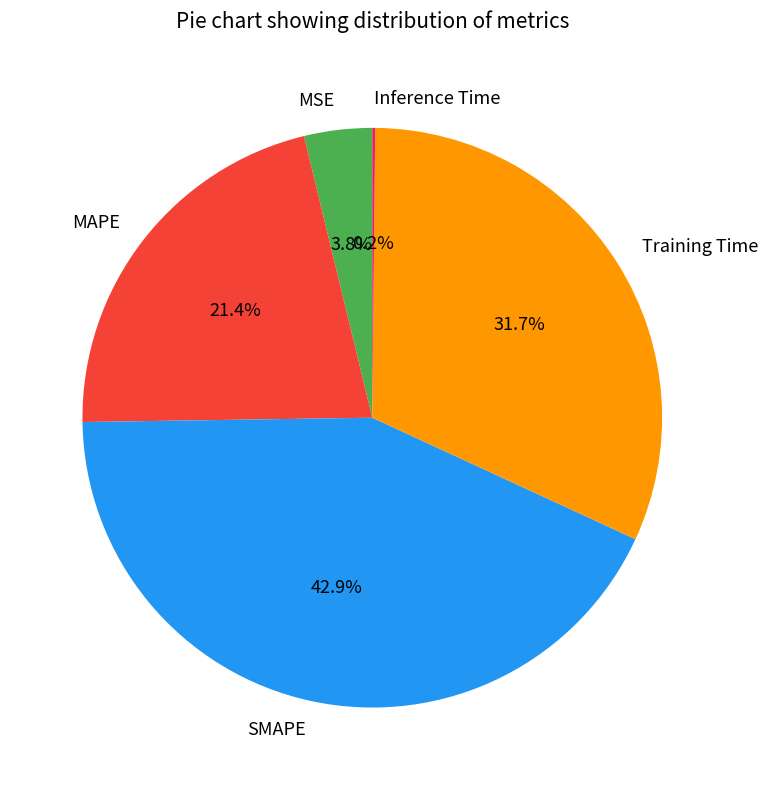

Is it true that MSE is 4% of the pie?

True